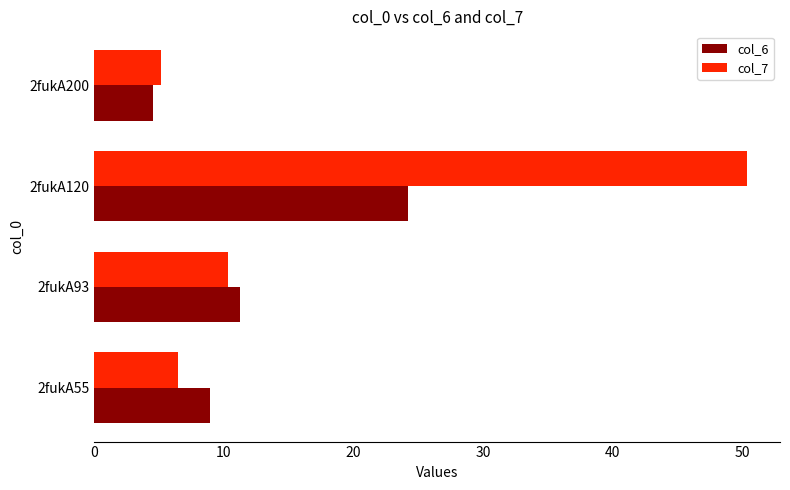

Which series has the widest spread of values?

col_7